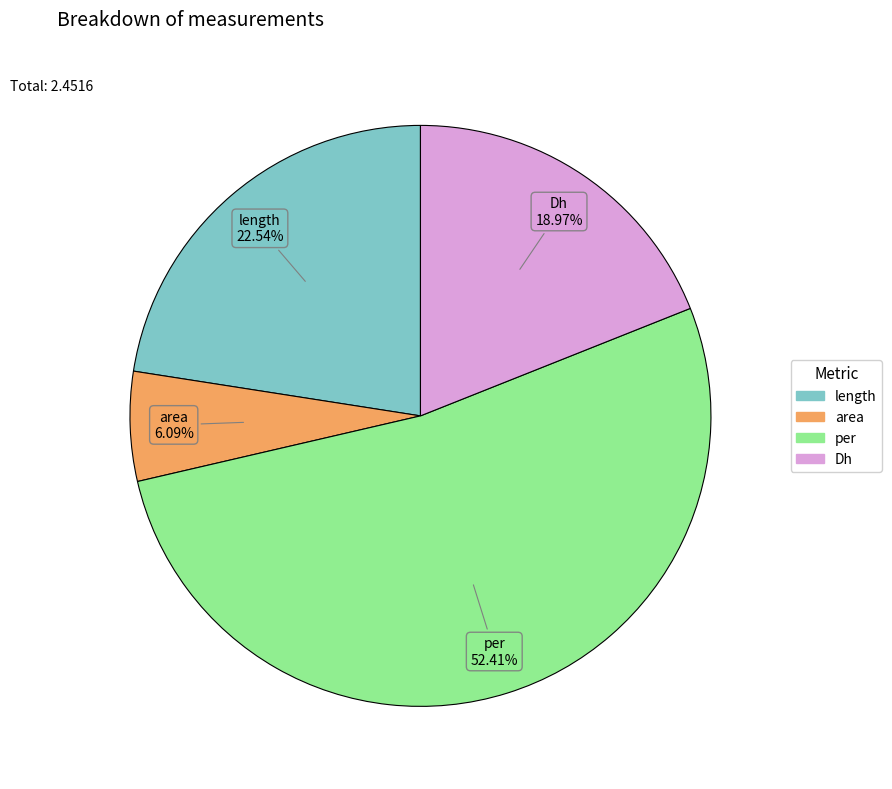

To the nearest percent, what is the difference between the Dh and area slice percentages?

13%